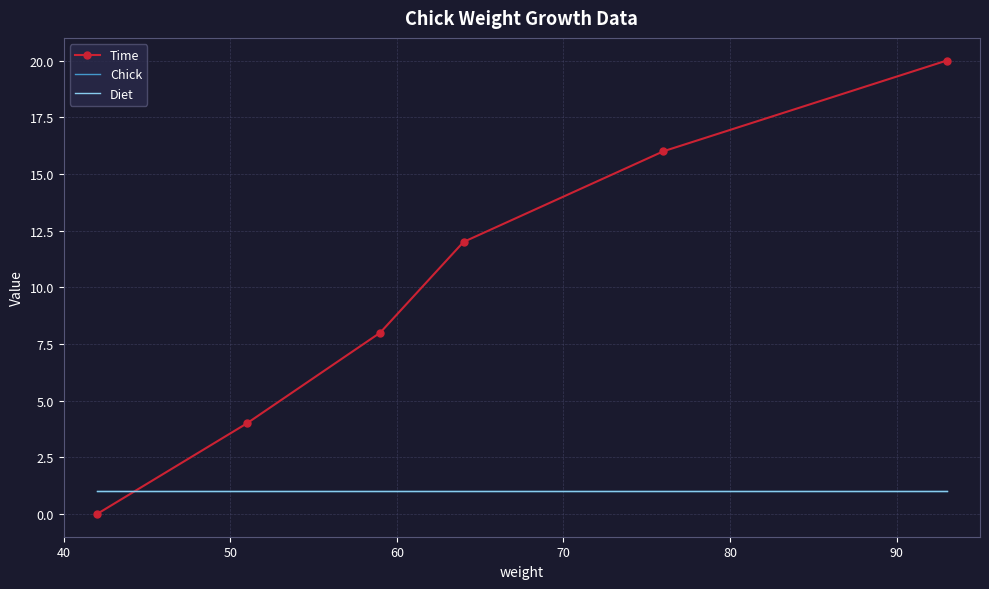

How many lines are shown in the chart?

3